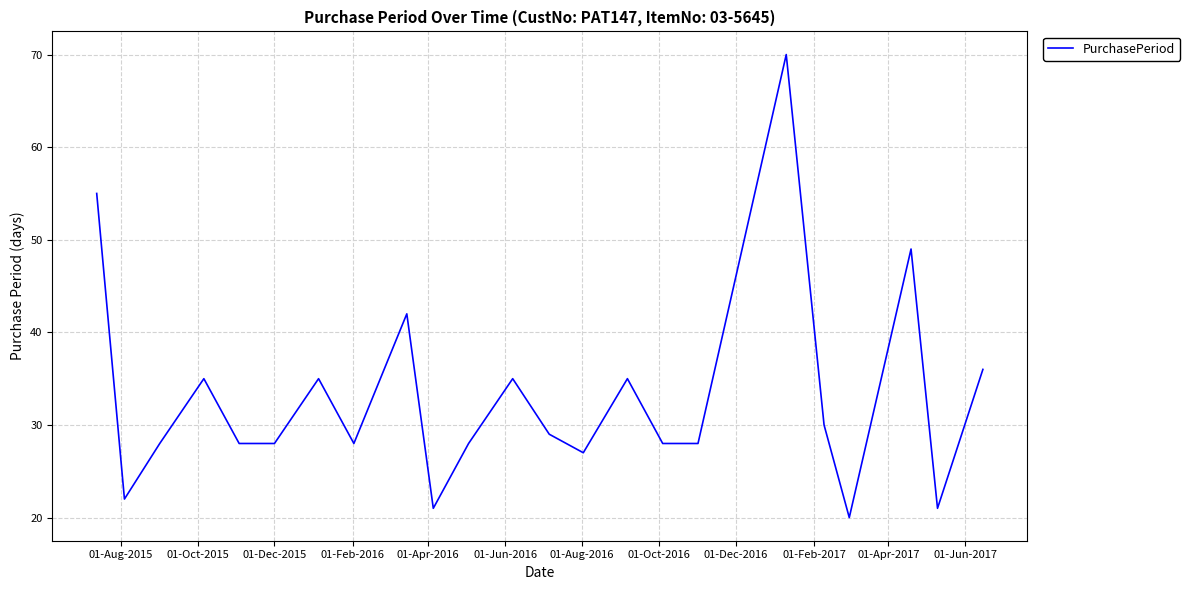

What is the difference between the maximum and minimum values?

50